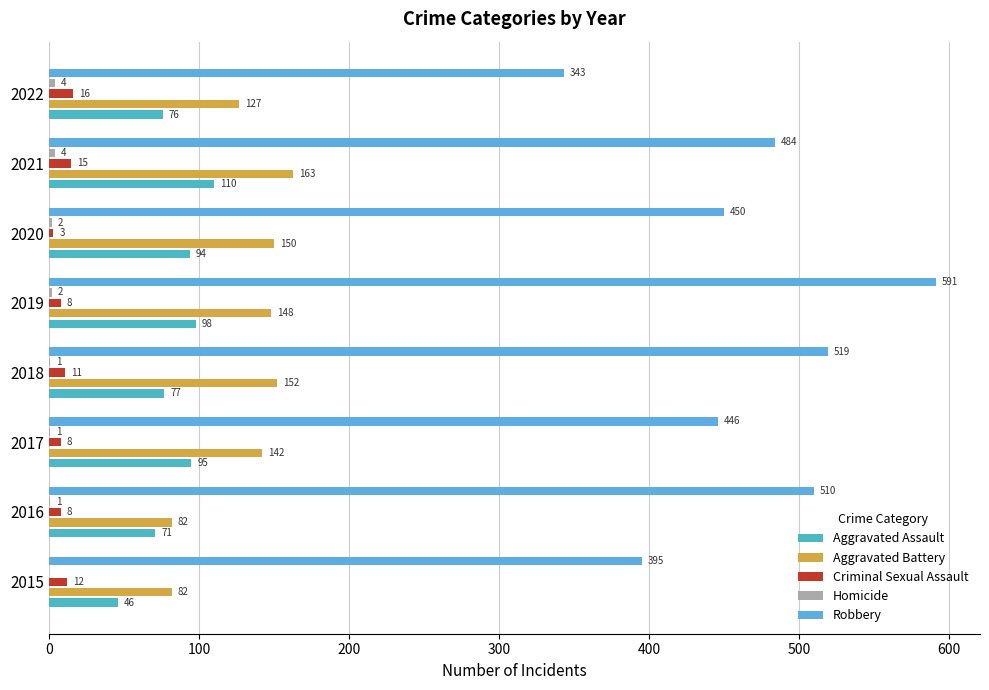

At which category is the sum across all series the highest?

2019